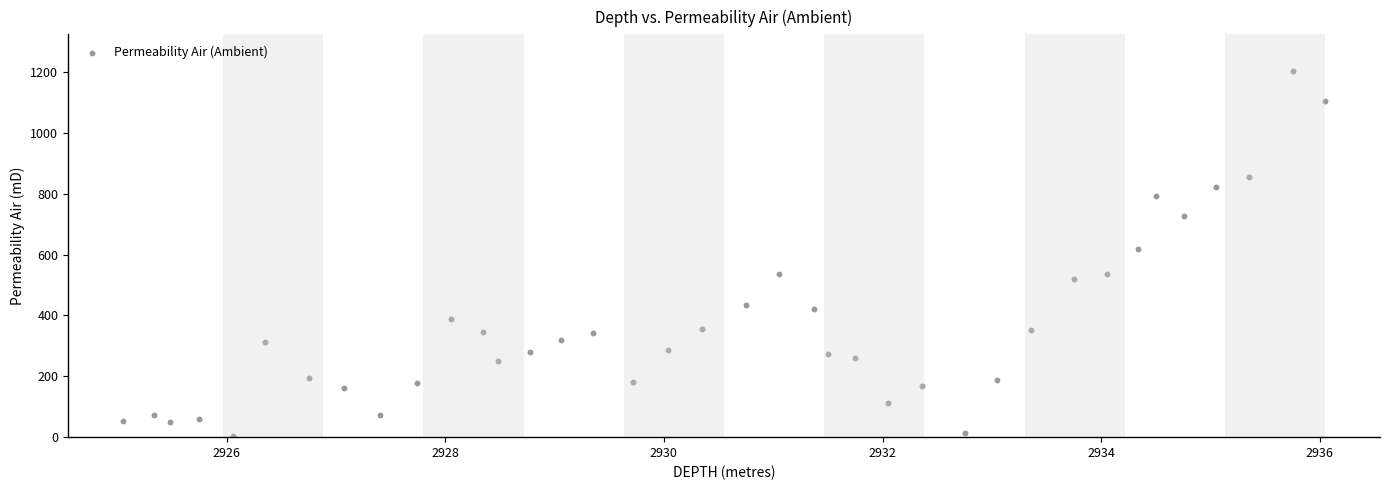

What is the range of Y values (max minus min)?

1200.8